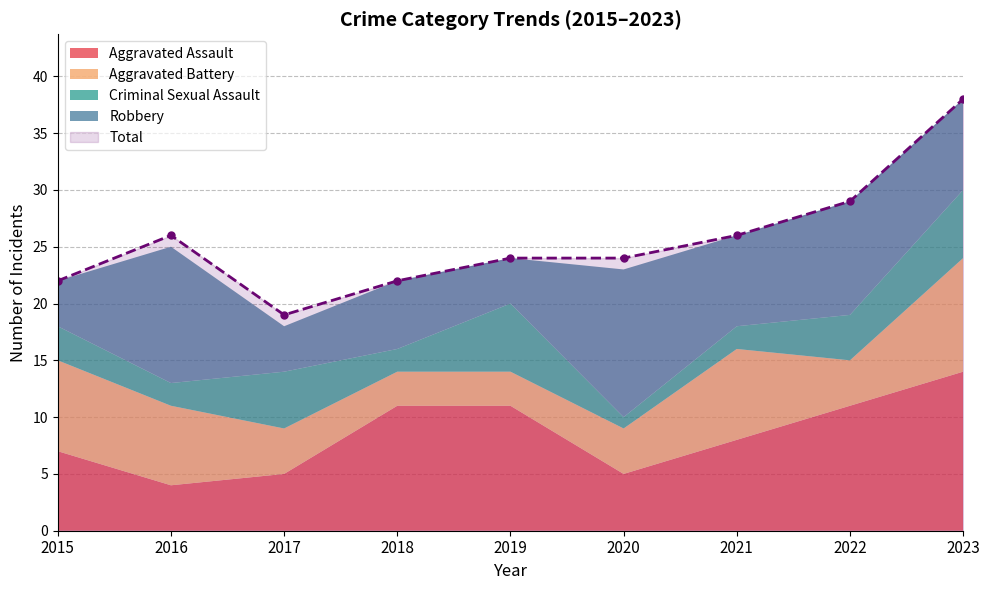

Is the value of Total at 2019 greater than the value of Aggravated Assault at 2019?

Yes